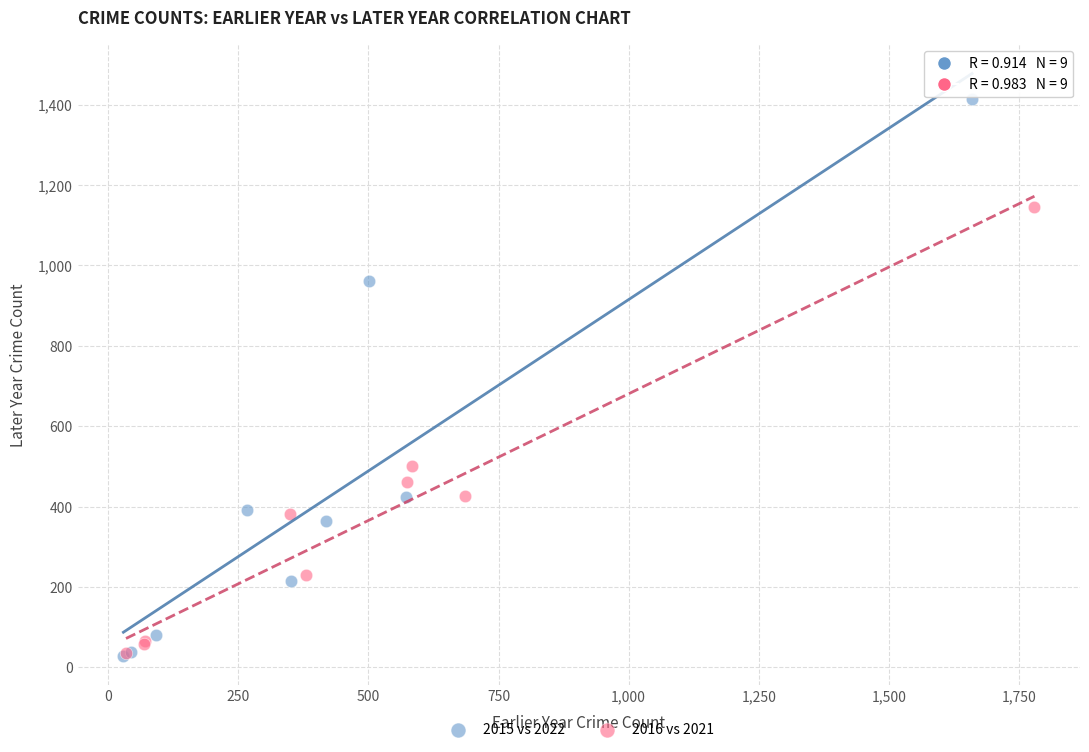

Which series reaches the maximum Y coordinate?

2015 vs 2022